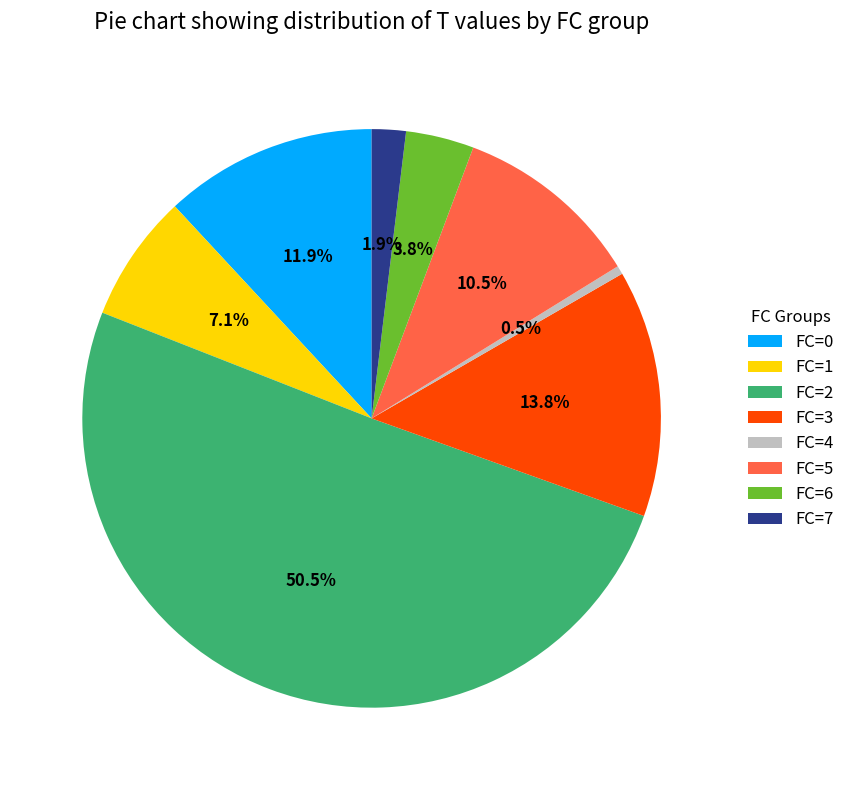

How much of the chart is everything except FC=1?

92.9%